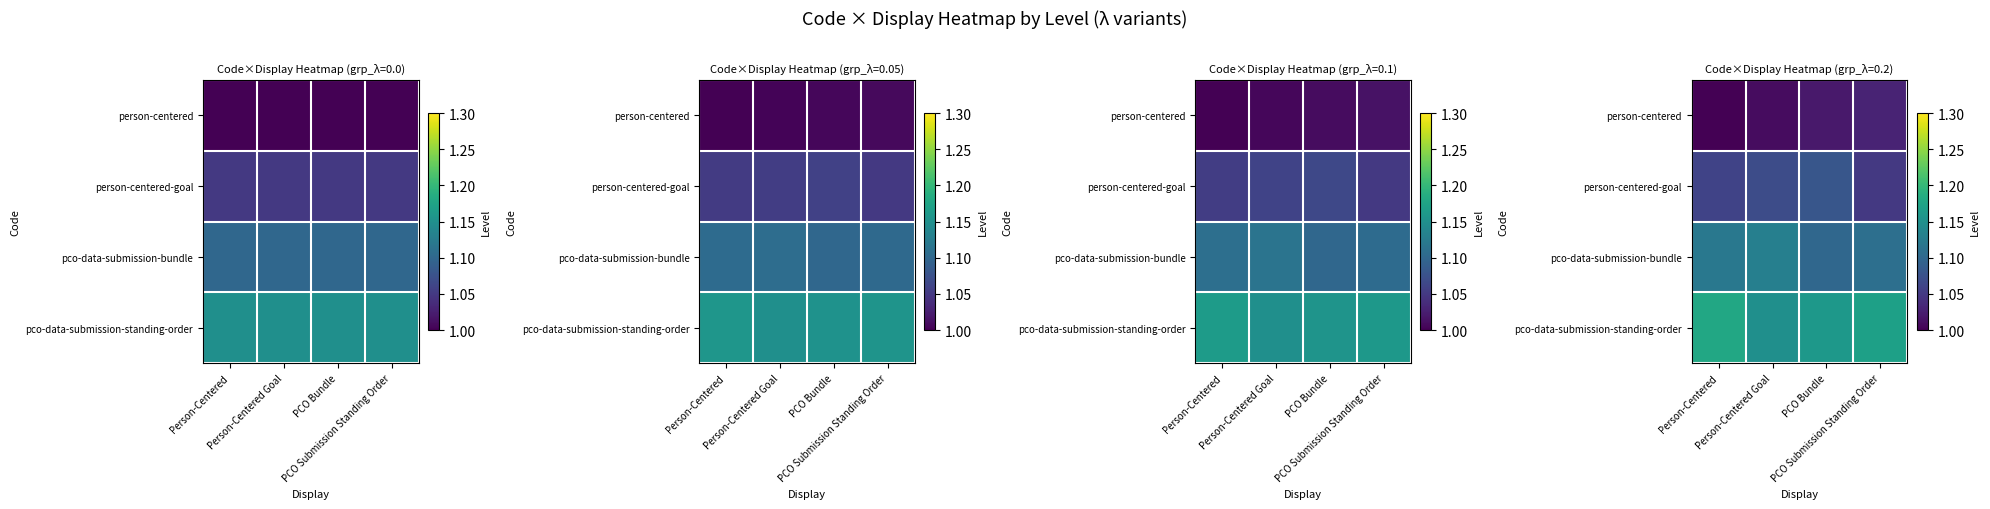

The pco-data-submission-standing-order series shows 1.2 at Person-Centered. True or false?

True